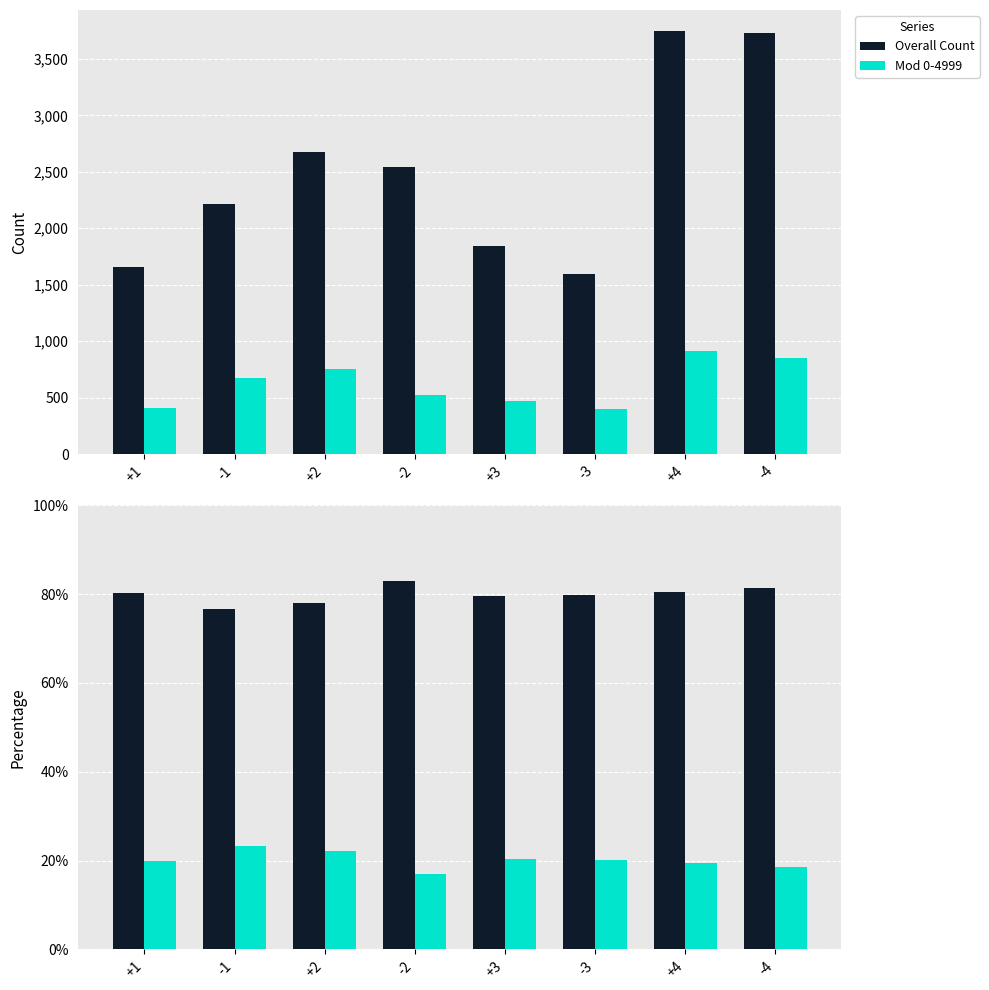

Is the value of Mod 0-4999 at +1 greater than the value of Overall Count at -4?

No